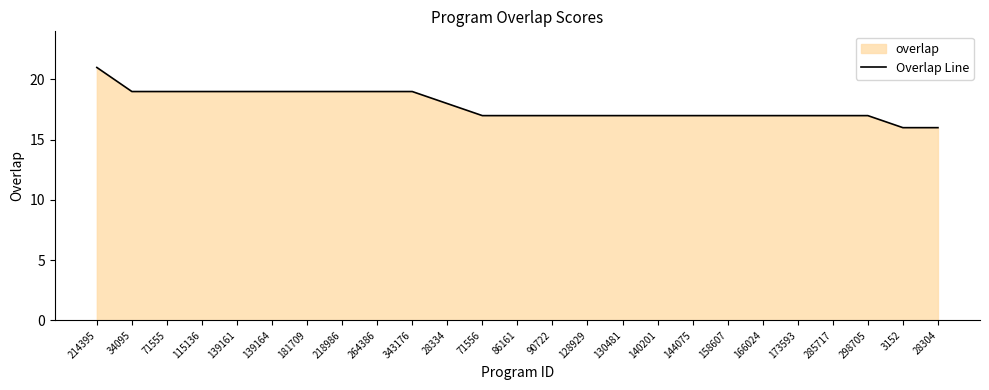

Reading left to right, transcribe all the data shown in this chart.

214395=21	34095=19	71555=19	115136=19	139161=19	139164=19	181709=19	218986=19	264386=19	343176=19	28334=18	71556=17	86161=17	90722=17	128929=17	130481=17	140201=17	144075=17	158607=17	166024=17	173593=17	285717=17	298705=17	3152=16	28304=16